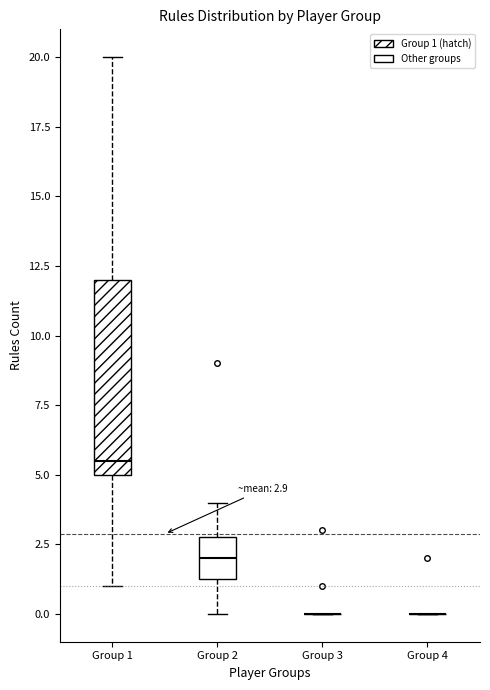

Comparing the boxes themselves (not the whiskers), which one is the tallest?

Group 1